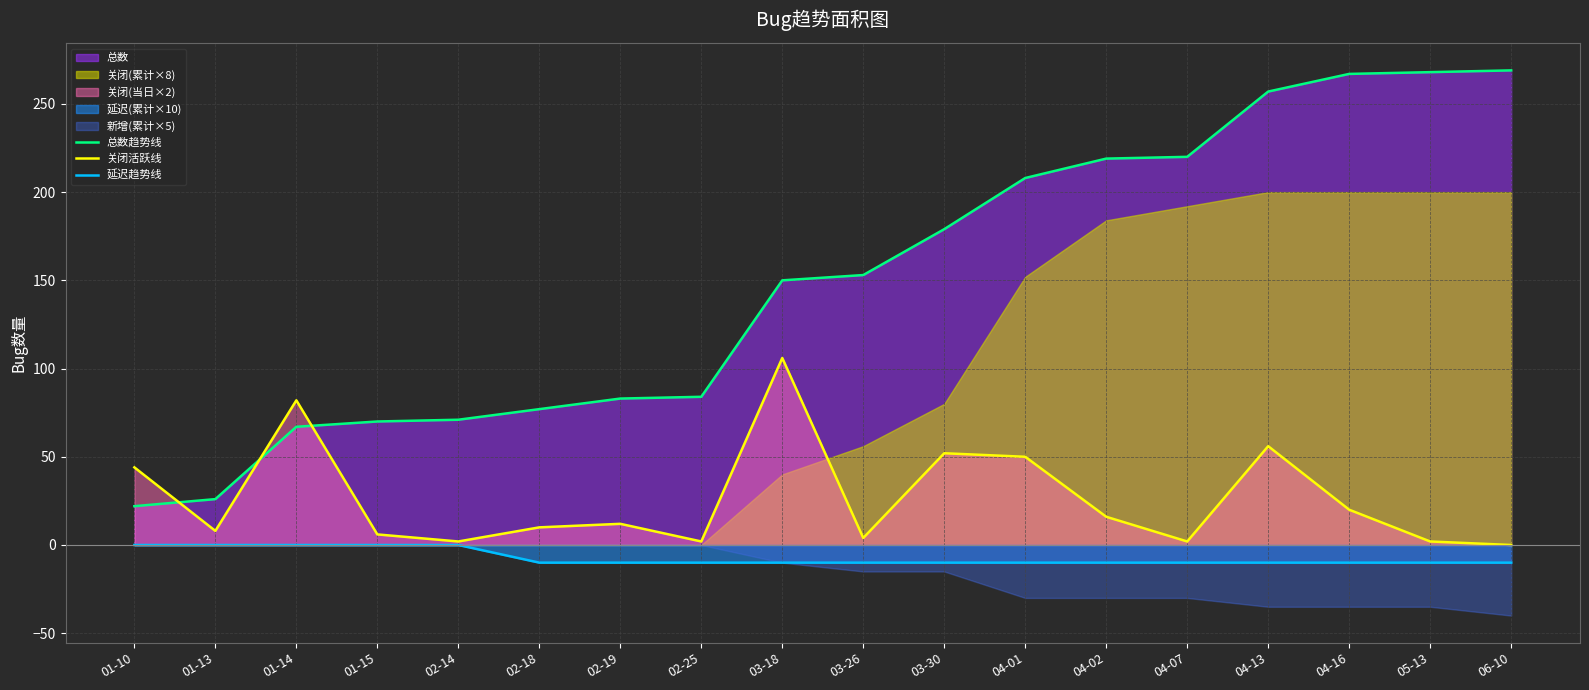

What is the total value across all series at 04-02?

225